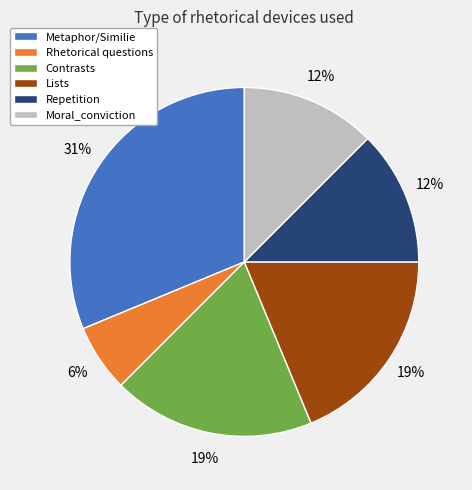

Is the sum of Repetition and Moral_conviction greater than half?

No